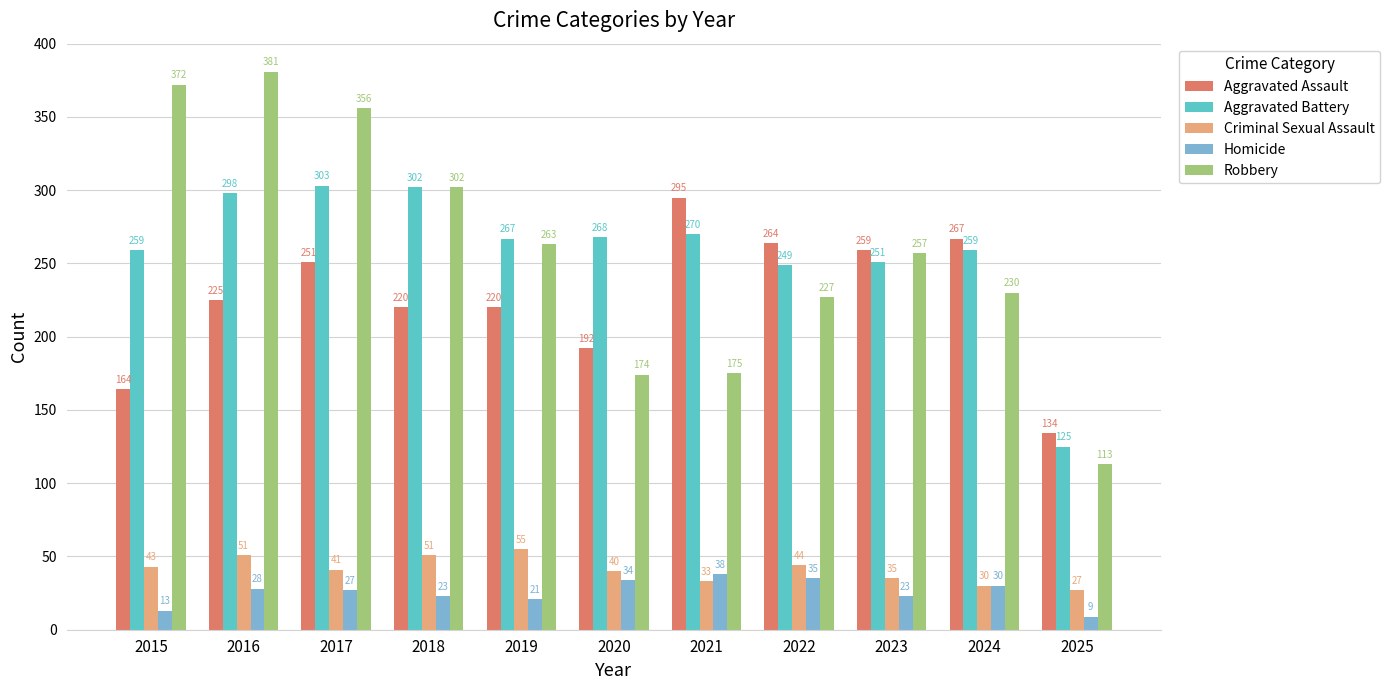

Reading left to right, what are all the values shown in this chart?

Aggravated Assault: 2015=164	2016=225	2017=251	2018=220	2019=220	2020=192	2021=295	2022=264	2023=259	2024=267	2025=134
Aggravated Battery: 2015=259	2016=298	2017=303	2018=302	2019=267	2020=268	2021=270	2022=249	2023=251	2024=259	2025=125
Criminal Sexual Assault: 2015=43	2016=51	2017=41	2018=51	2019=55	2020=40	2021=33	2022=44	2023=35	2024=30	2025=27
Homicide: 2015=13	2016=28	2017=27	2018=23	2019=21	2020=34	2021=38	2022=35	2023=23	2024=30	2025=9
Robbery: 2015=372	2016=381	2017=356	2018=302	2019=263	2020=174	2021=175	2022=227	2023=257	2024=230	2025=113